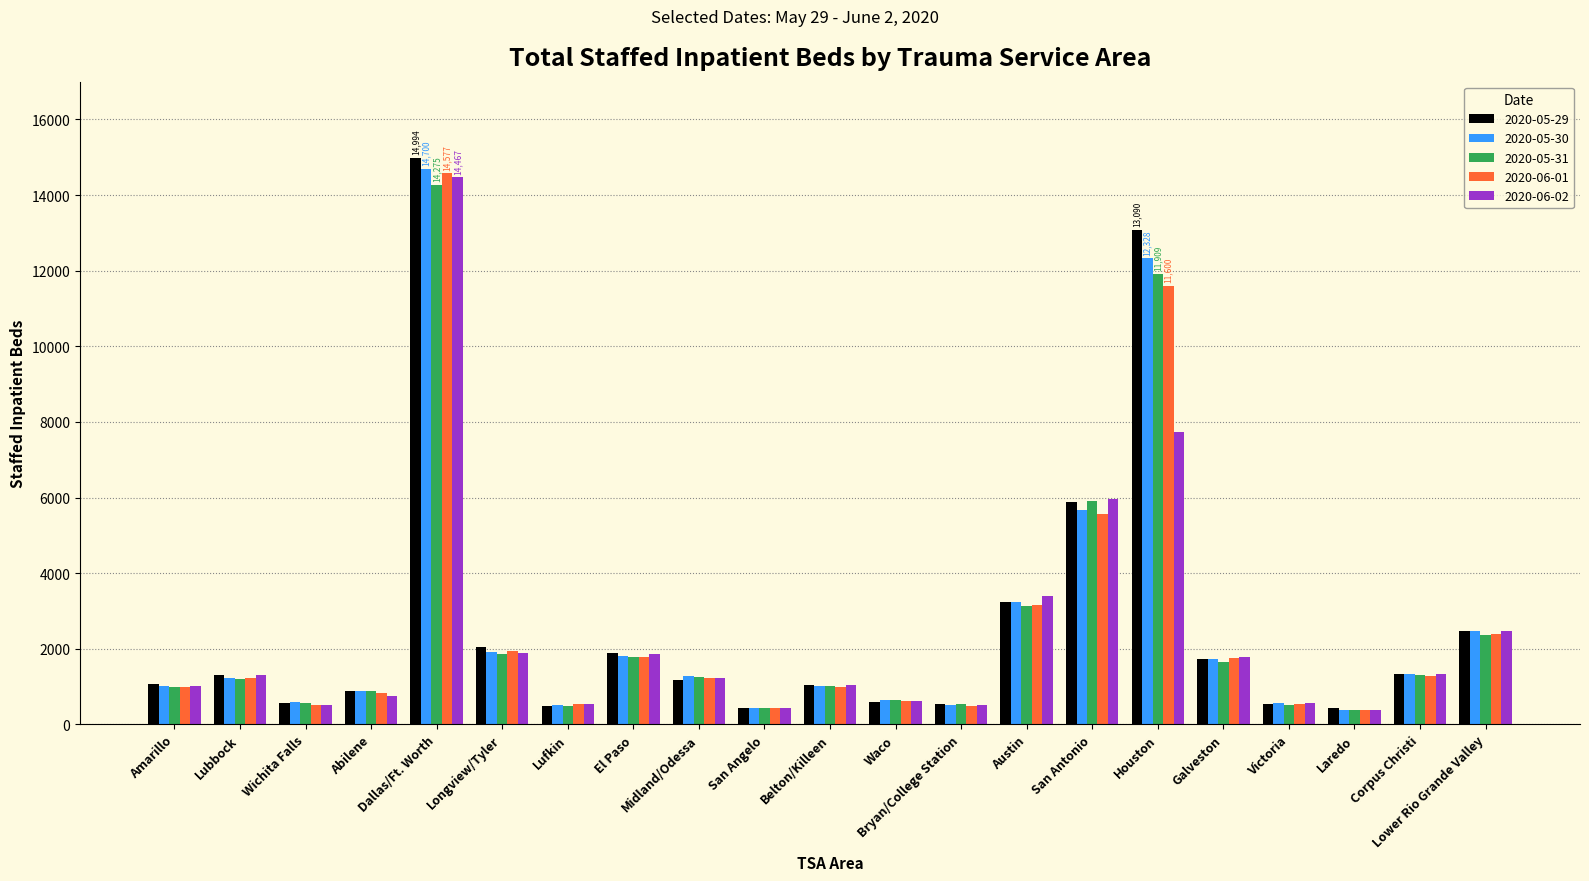

Which series has the widest spread of values?

2020-05-29